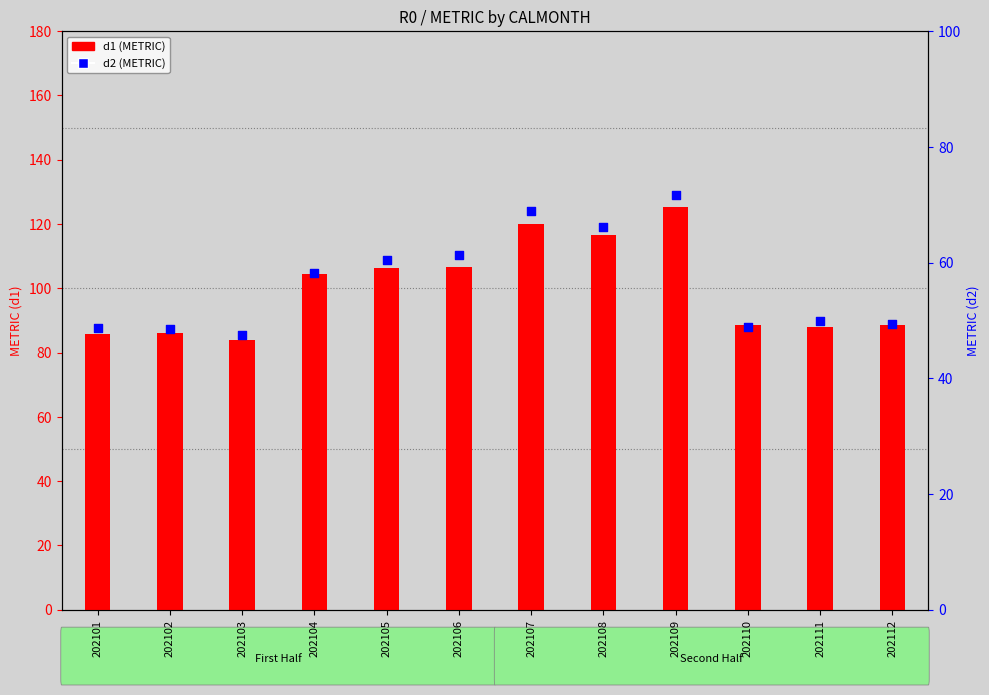

Which series reaches the minimum Y coordinate?

d2